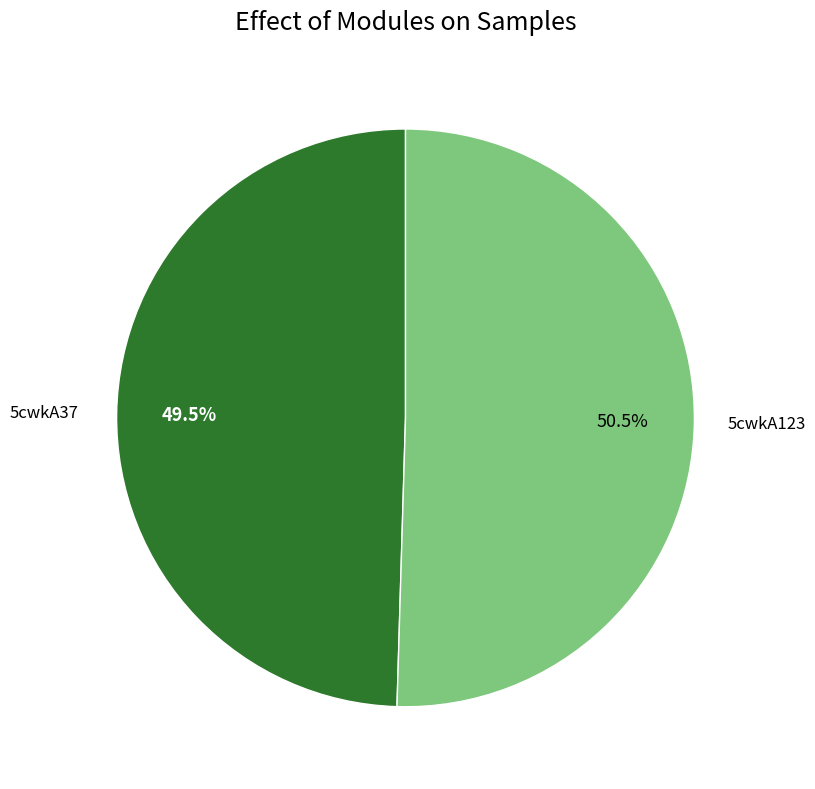

Does any single category account for the majority?

Yes